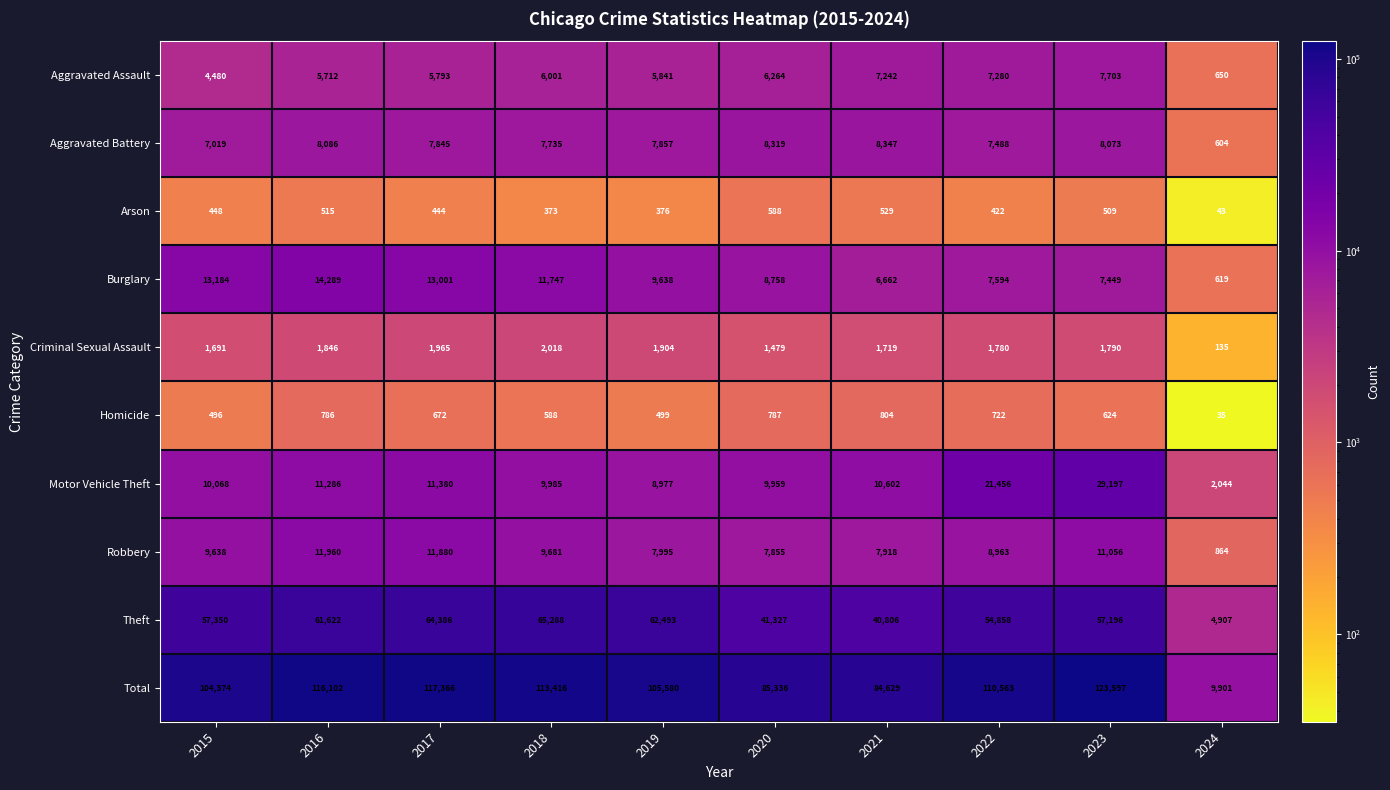

What is the sum of all Criminal Sexual Assault values?

16327